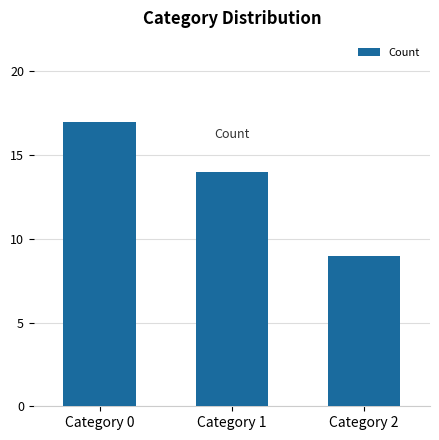

Reading left to right, list all the values displayed in this chart.

17	14	9